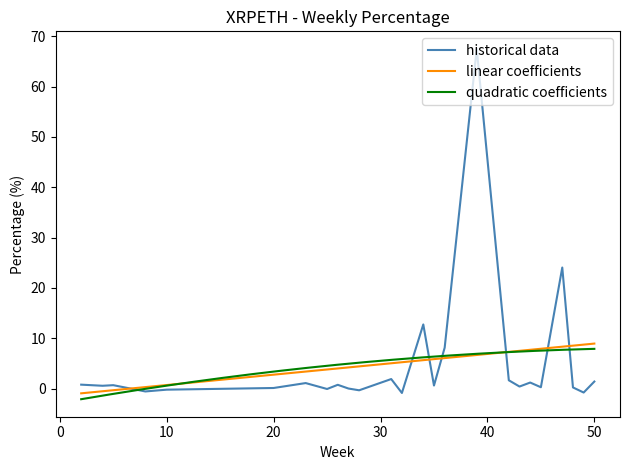

Does the chart display data point markers on the line(s)?

No